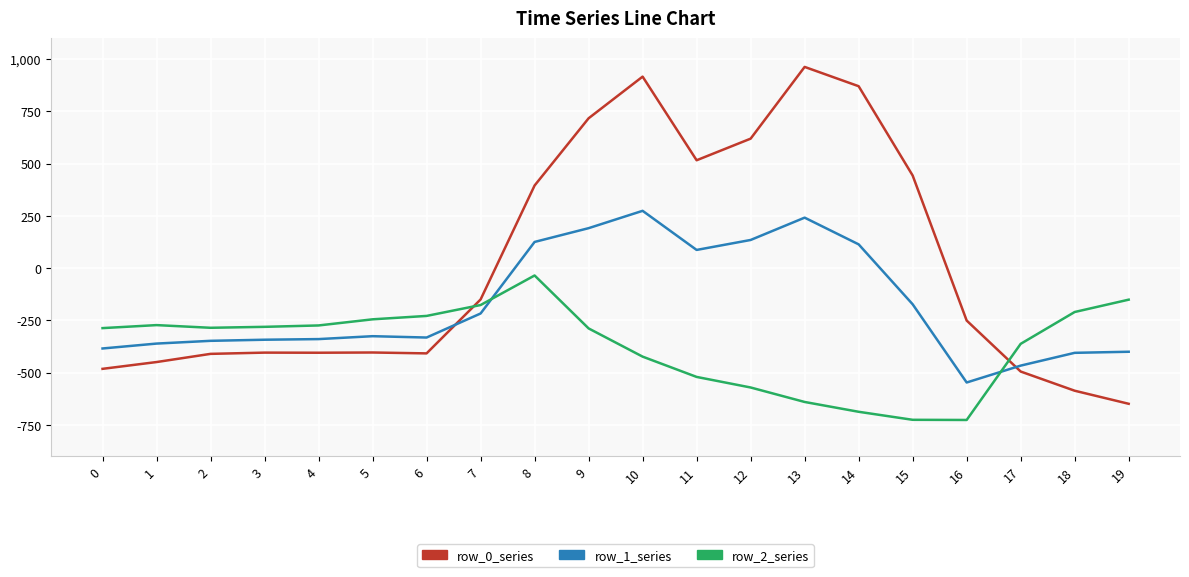

What are all the series names shown in the legend?

row_0_series, row_1_series, row_2_series